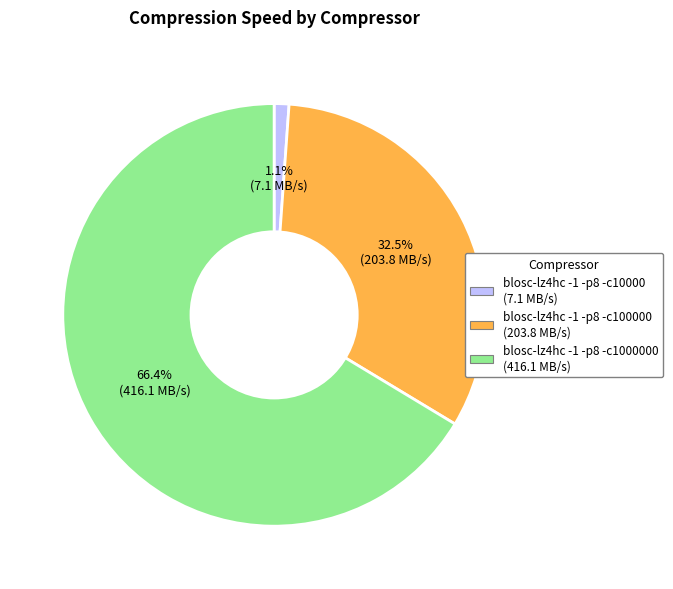

Does any single category account for the majority?

Yes